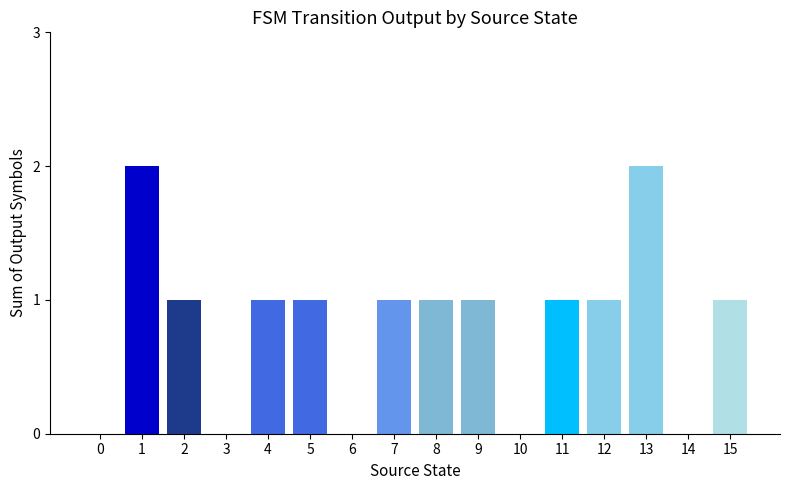

Count the number of categories in the chart.

16